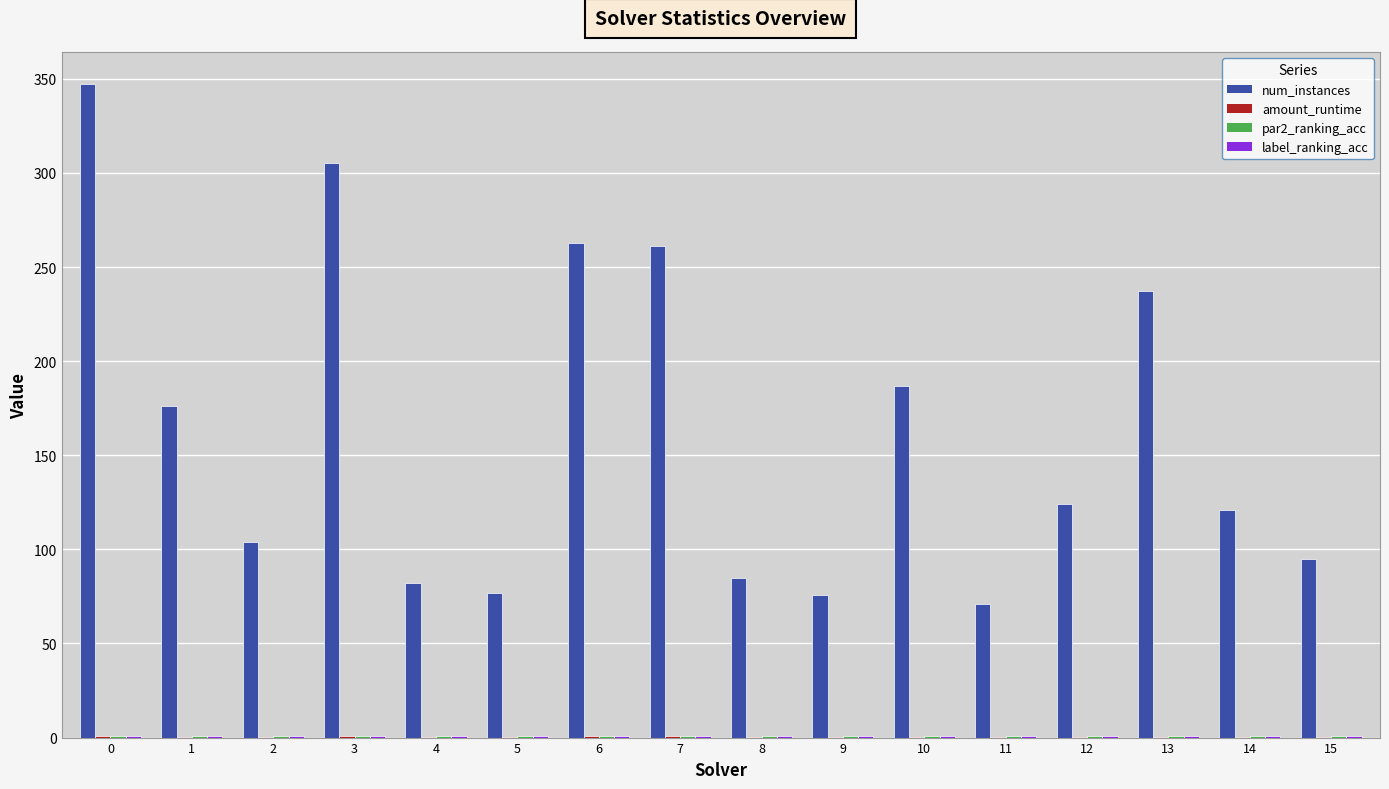

What is the sum of all num_instances values?

2611.0